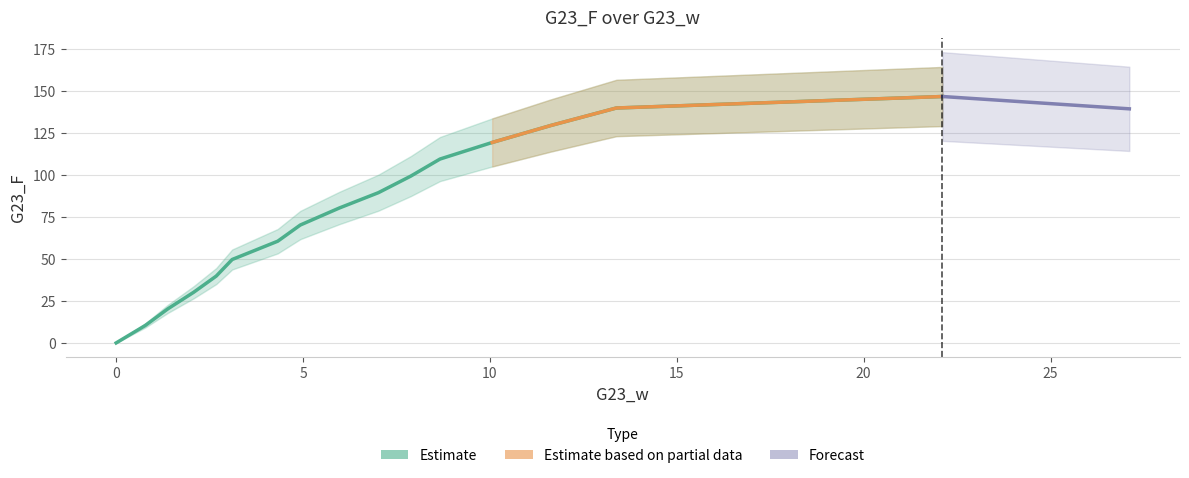

Which has a higher value, 10 or −5?

10